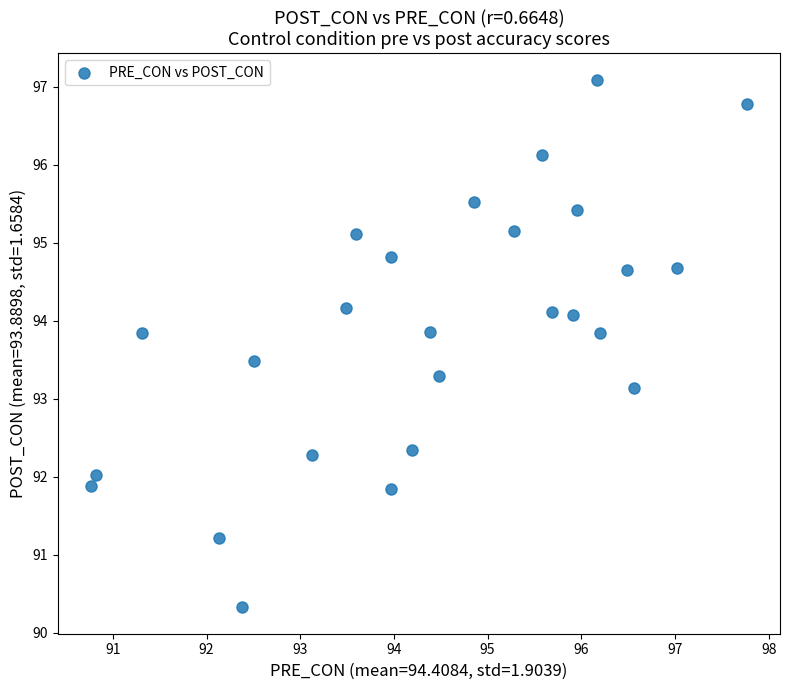

What is the range of Y values (max minus min)?

6.8